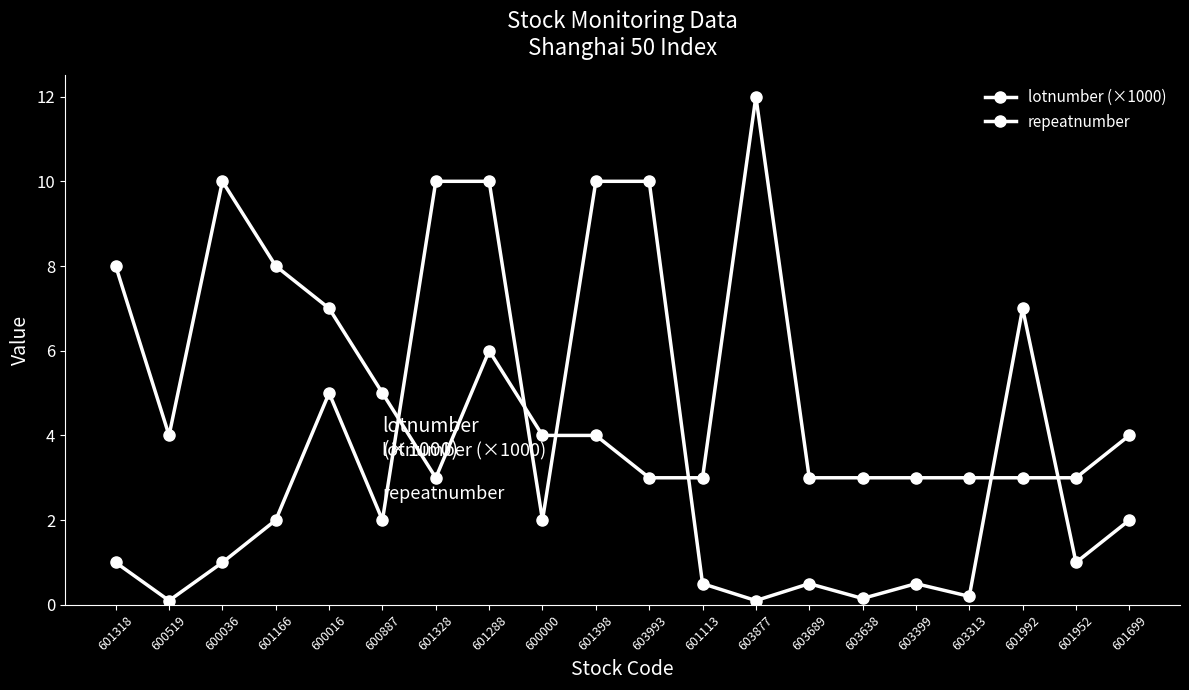

How many lines are shown in the chart?

2